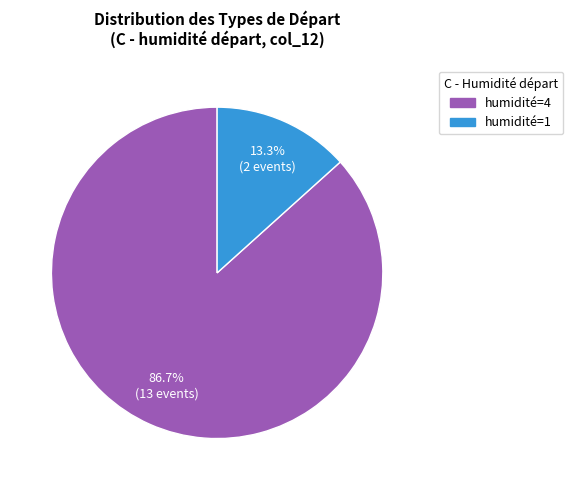

Is there a majority slice in this chart?

Yes